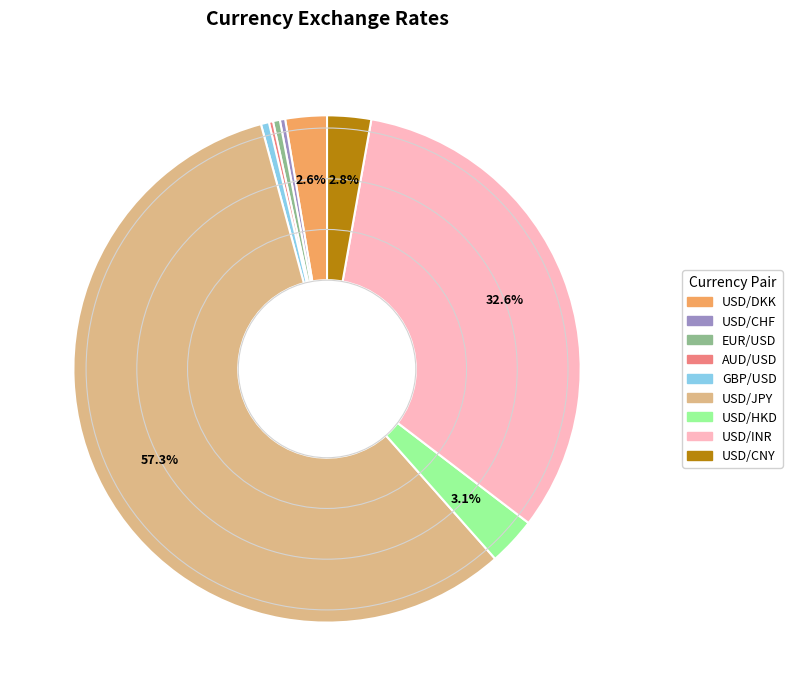

The USD/INR slice represents 33% of the pie. True or false?

True